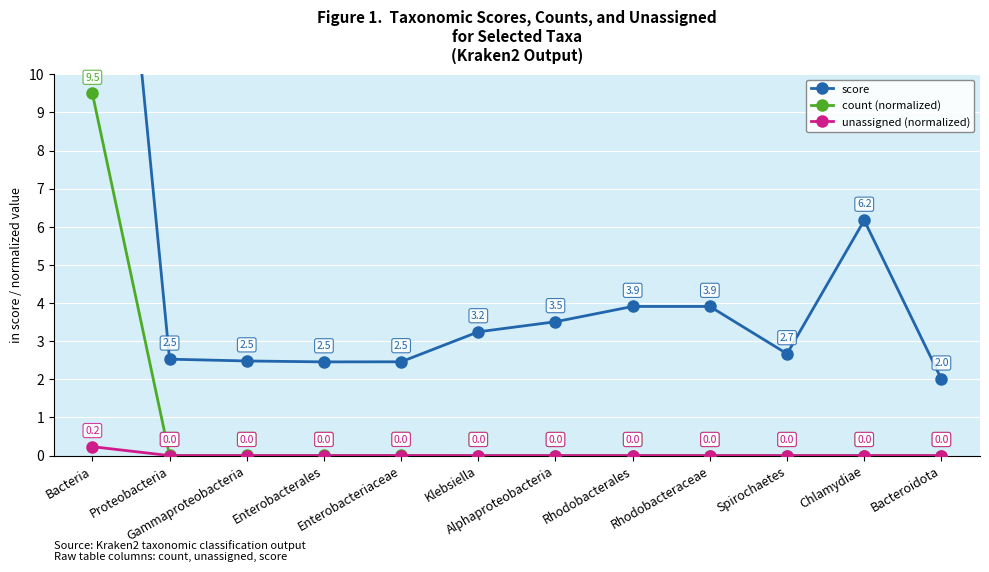

Reading left to right, extract all data points from this chart.

score: 23.4	2.5	2.5	2.5	2.5	3.2	3.5	3.9	3.9	2.7	6.2	2.0
count (normalized): 9.5	0.0	0.0	0.0	0.0	0.0	0.0	0.0	0.0	0.0	0.0	0.0
unassigned (normalized): 0.2	0.0	0.0	0.0	0.0	0.0	0.0	0.0	0.0	0.0	0.0	0.0